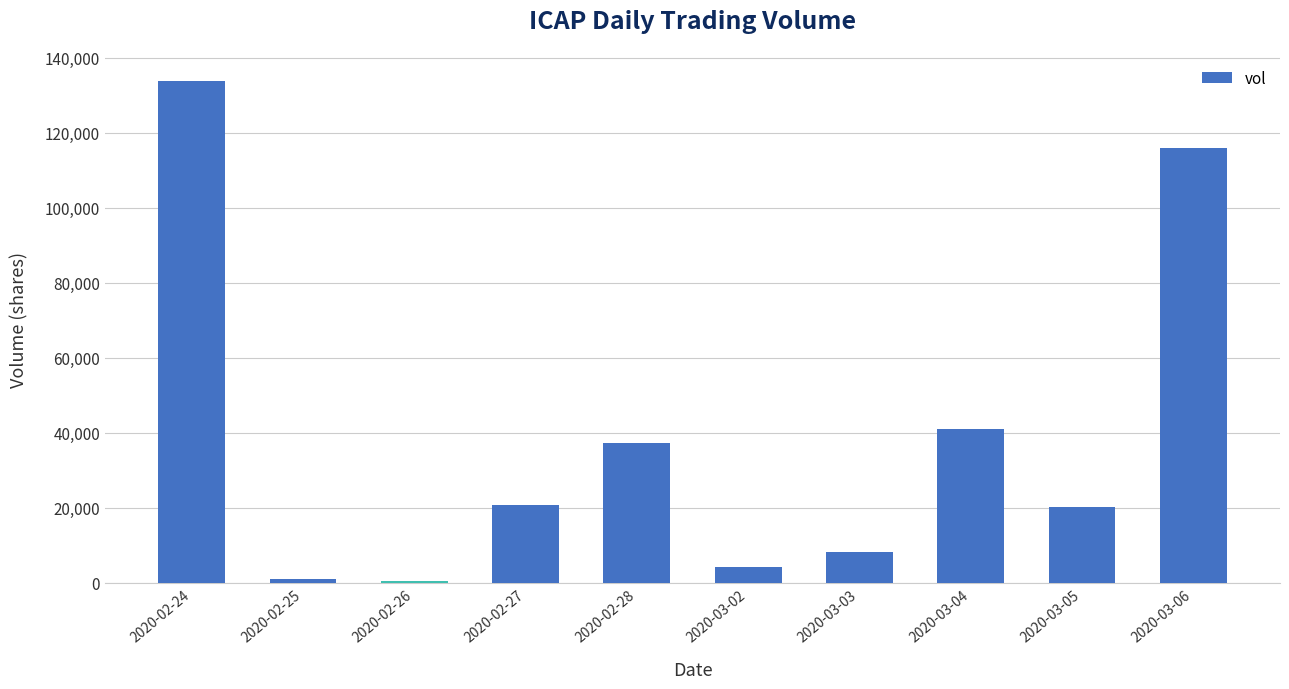

What is the maximum value shown in the chart?

133800